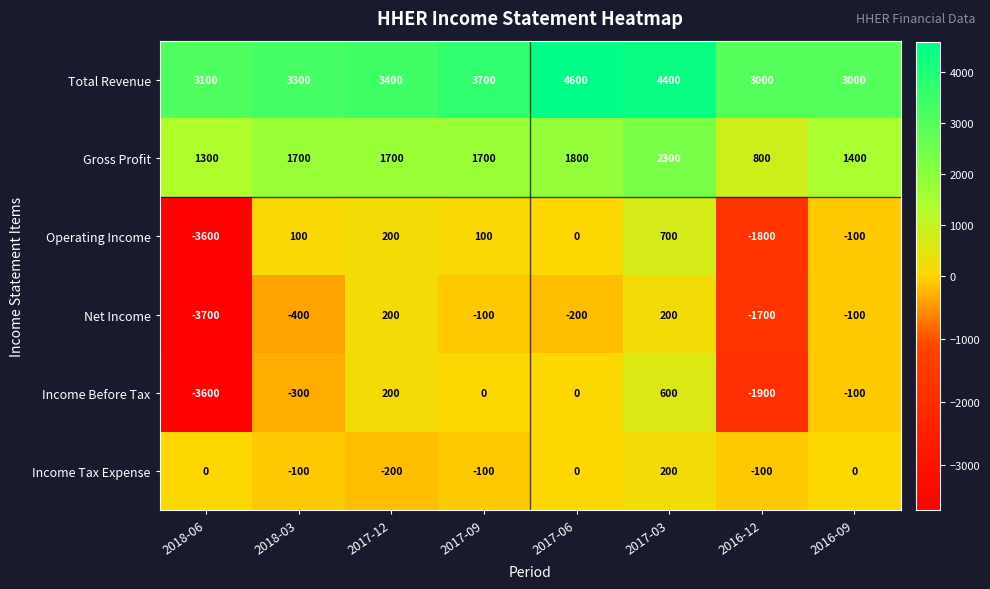

Rank the series at 2016-12 from lowest to highest value.

Income Before Tax, Operating Income, Net Income, Income Tax Expense, Gross Profit, Total Revenue